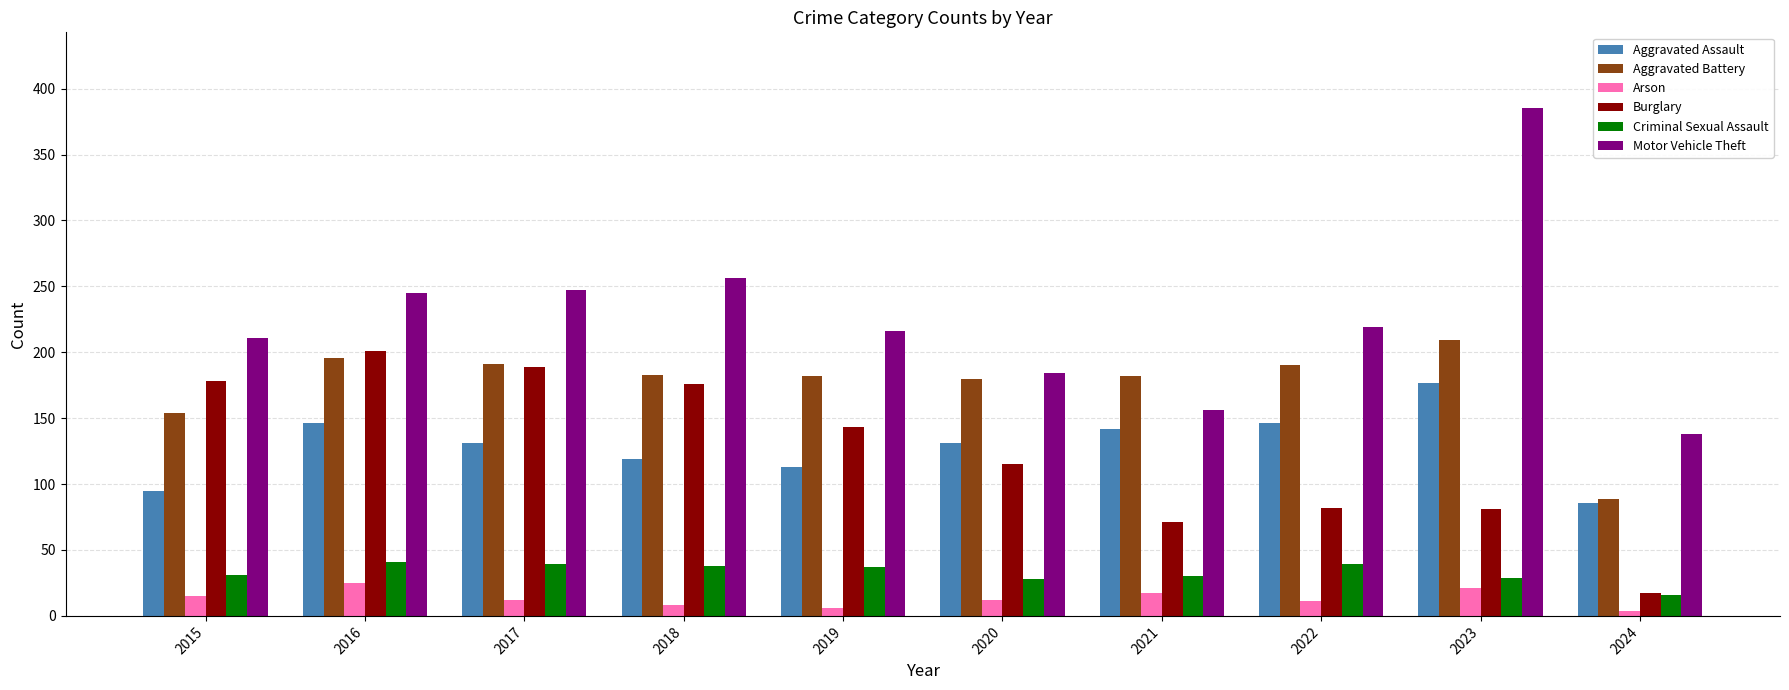

How many data points in Arson are less than 12?

4